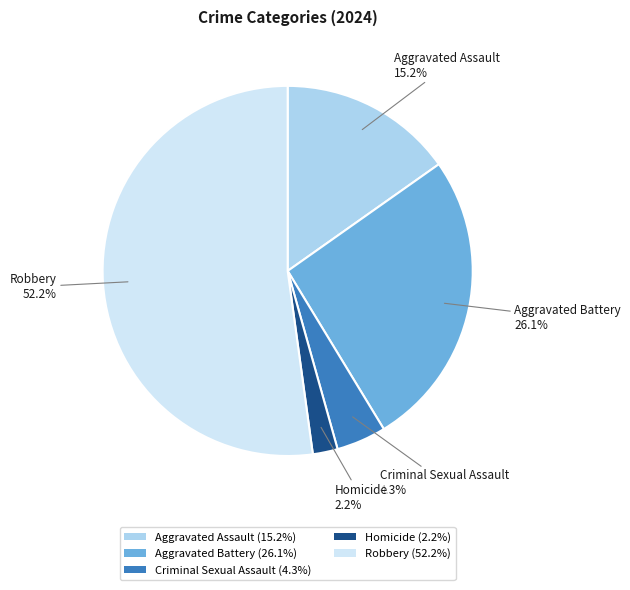

To the nearest percent, what is the difference between the Aggravated Battery and Robbery slice percentages?

26%